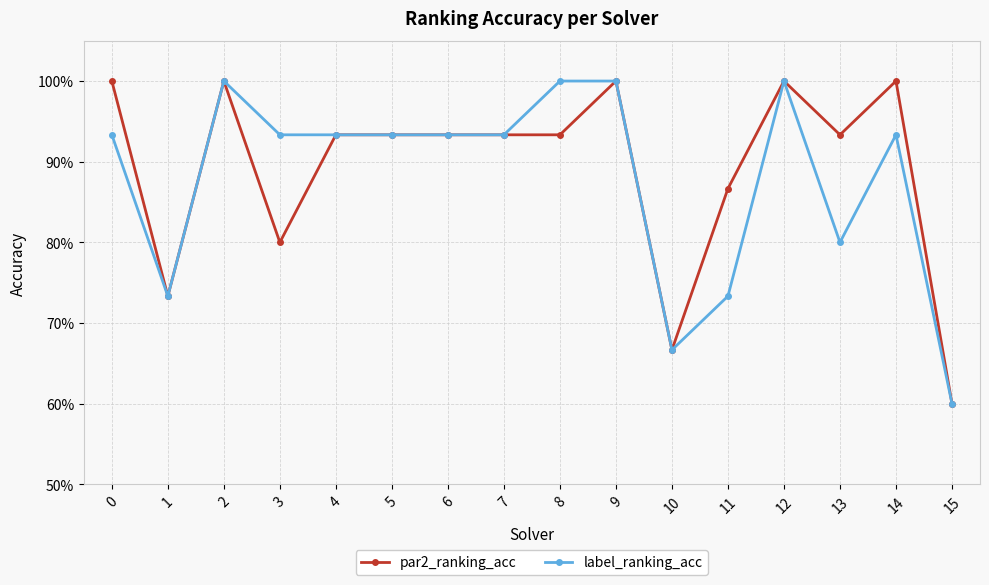

What are all the series names shown in the legend?

par2_ranking_acc, label_ranking_acc